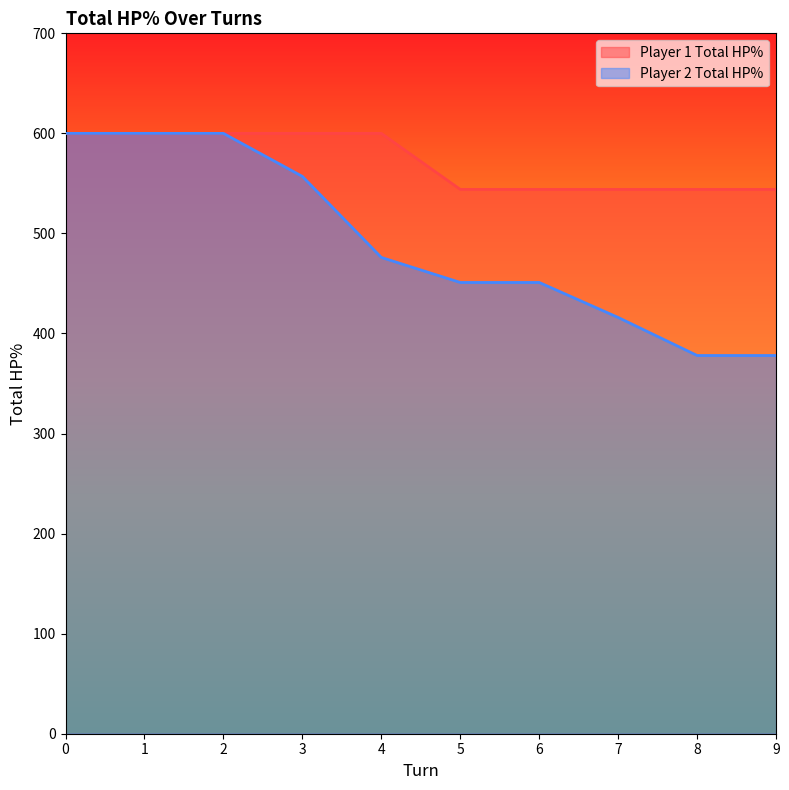

Reading left to right, extract all data points from this chart.

Player 1 Total HP%: 600	600	600	600	600	544	544	544	544	544
Player 2 Total HP%: 600	600	600	557	476	451	451	416	378	378